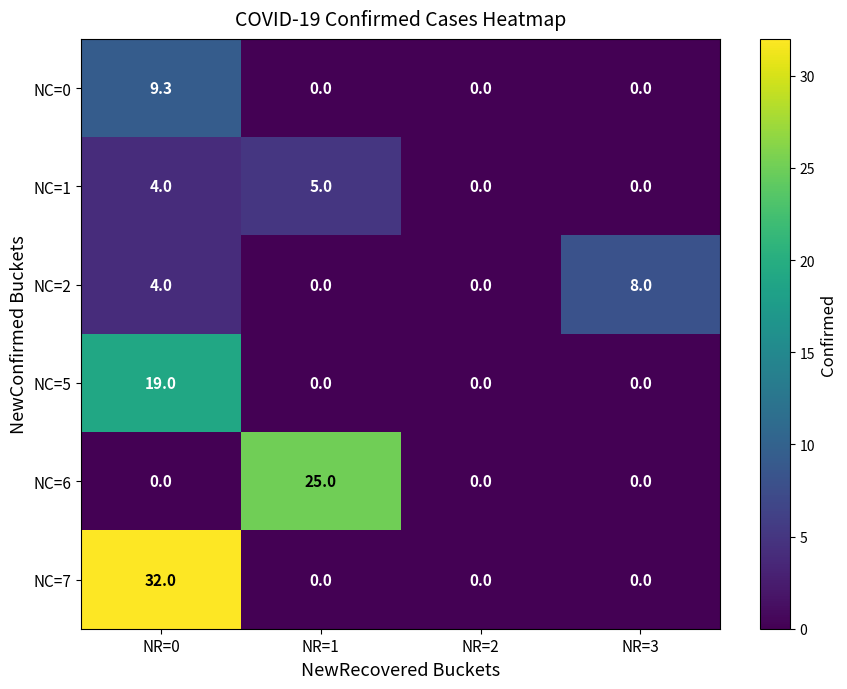

How many series are shown in this chart?

6